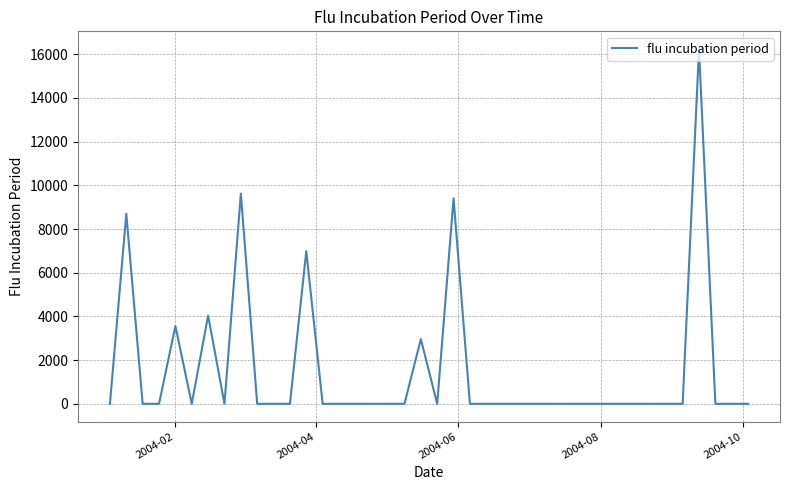

Reading left to right, what are all the values shown in this chart?

0.0	8698.3	0.0	0.0	3561.6	0.0	4037.8	0.0	9620.1	0.0	0.0	0.0	6985.5	0.0	0.0	0.0	0.0	0.0	0.0	2962.6	0.0	9403.2	0.0	0.0	0.0	0.0	0.0	0.0	0.0	0.0	0.0	0.0	0.0	0.0	0.0	0.0	16235.3	0.0	0.0	0.0